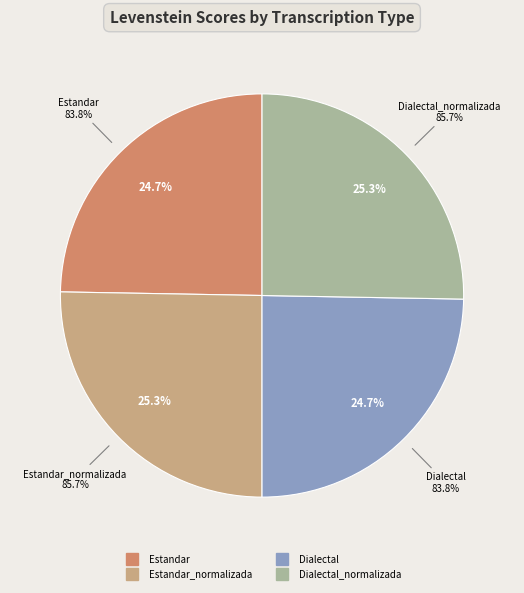

How many slices are in this pie chart?

4